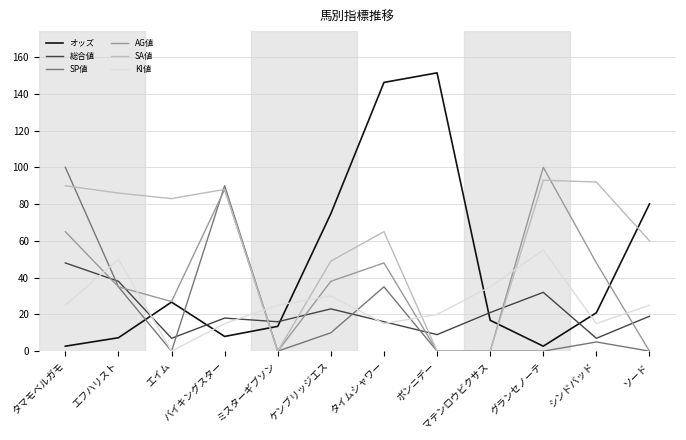

True or false: KI値 has a value of 25.0 at ミスターギブソン.

True